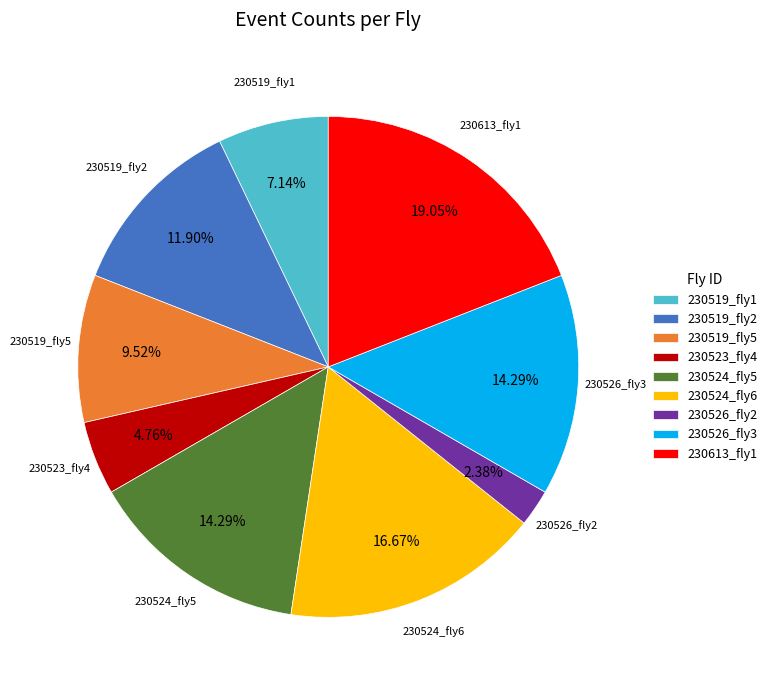

Is 230524_fly5 the majority of the pie?

No